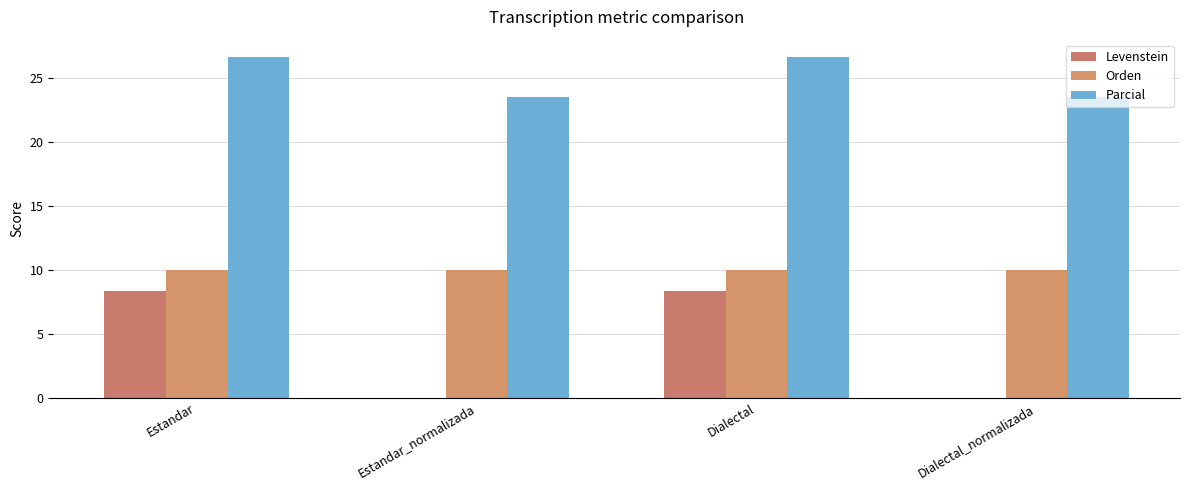

The value of Levenstein at Dialectal is 11.1. True or false?

False